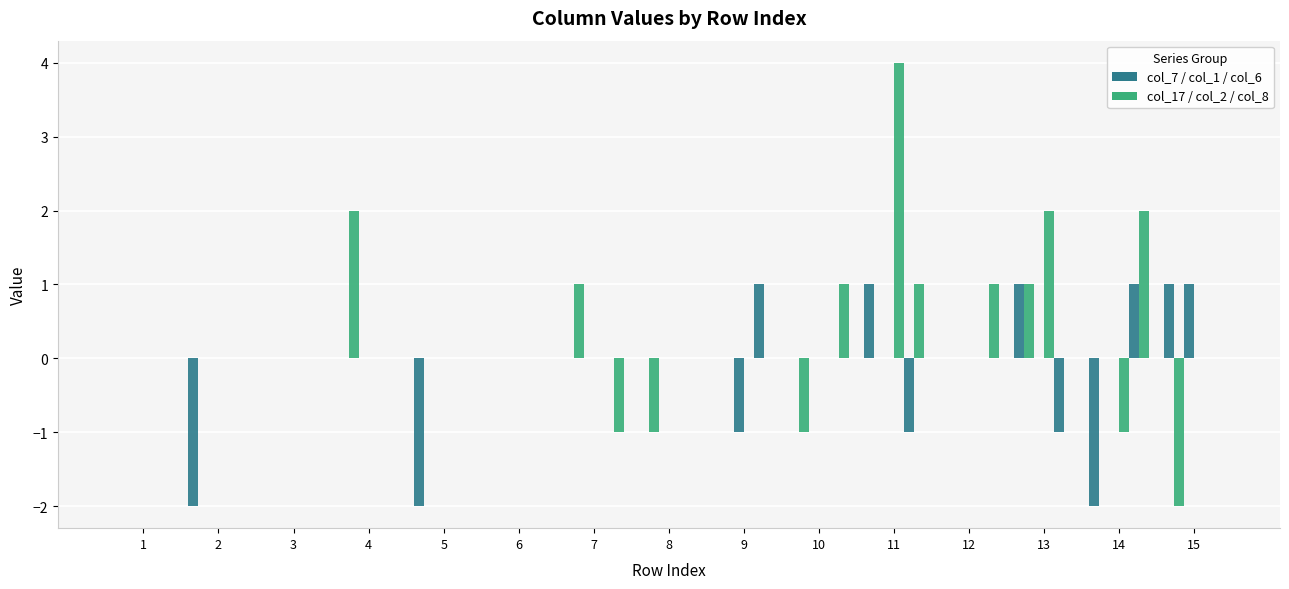

Are the bars grouped side by side (vs. stacked)?

Yes